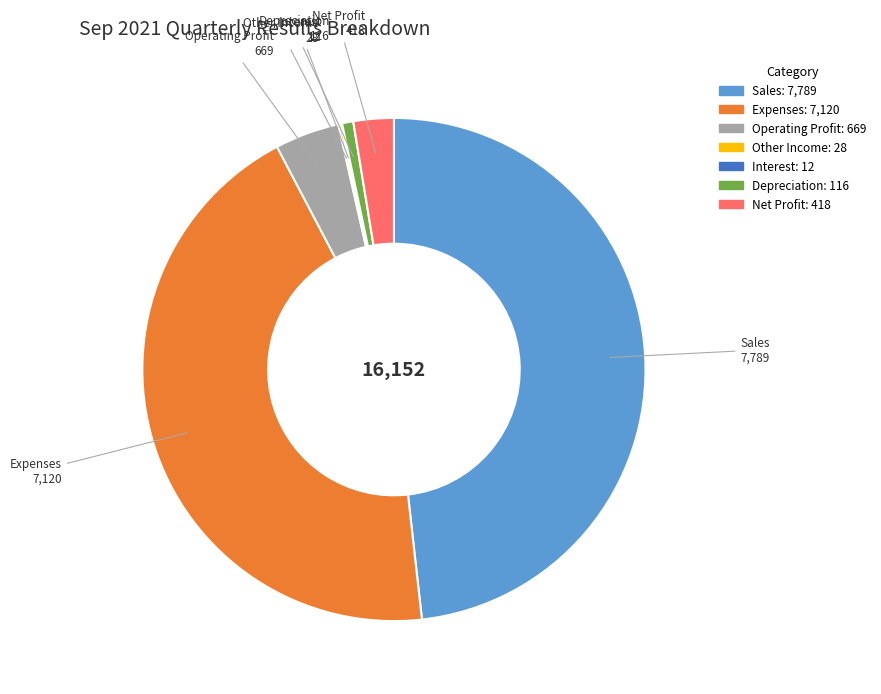

Is the sum of Sales and Expenses greater than half?

Yes